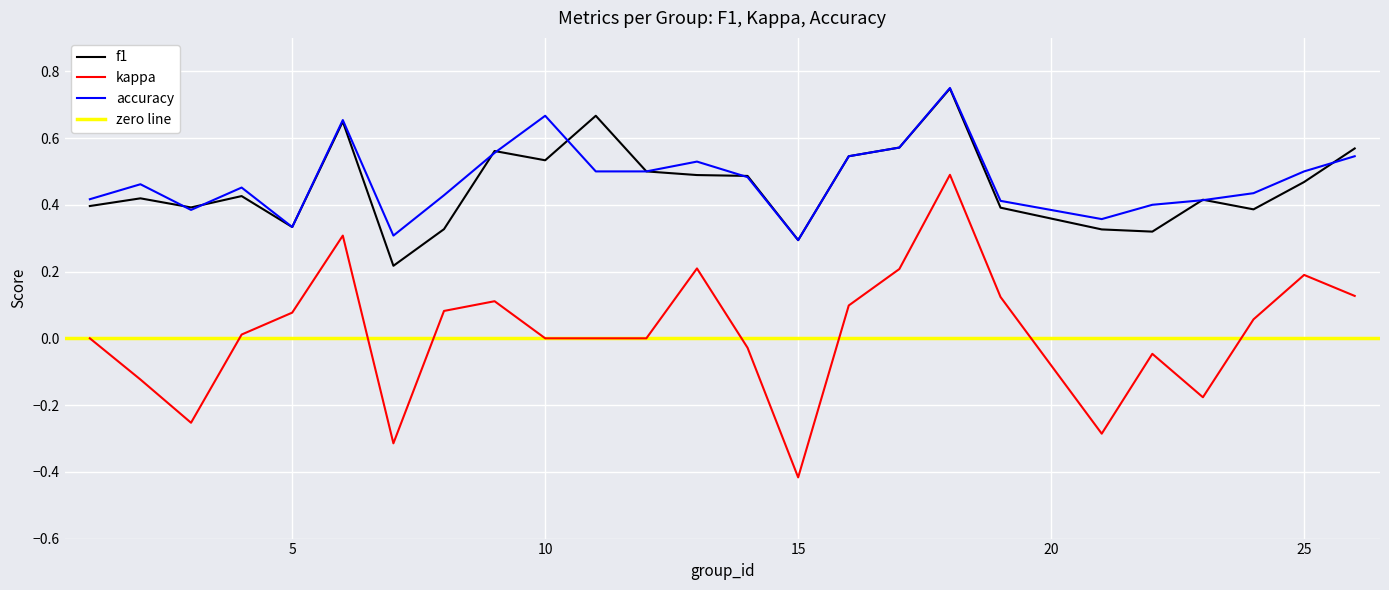

True or false: f1 and kappa intersect in this chart.

False